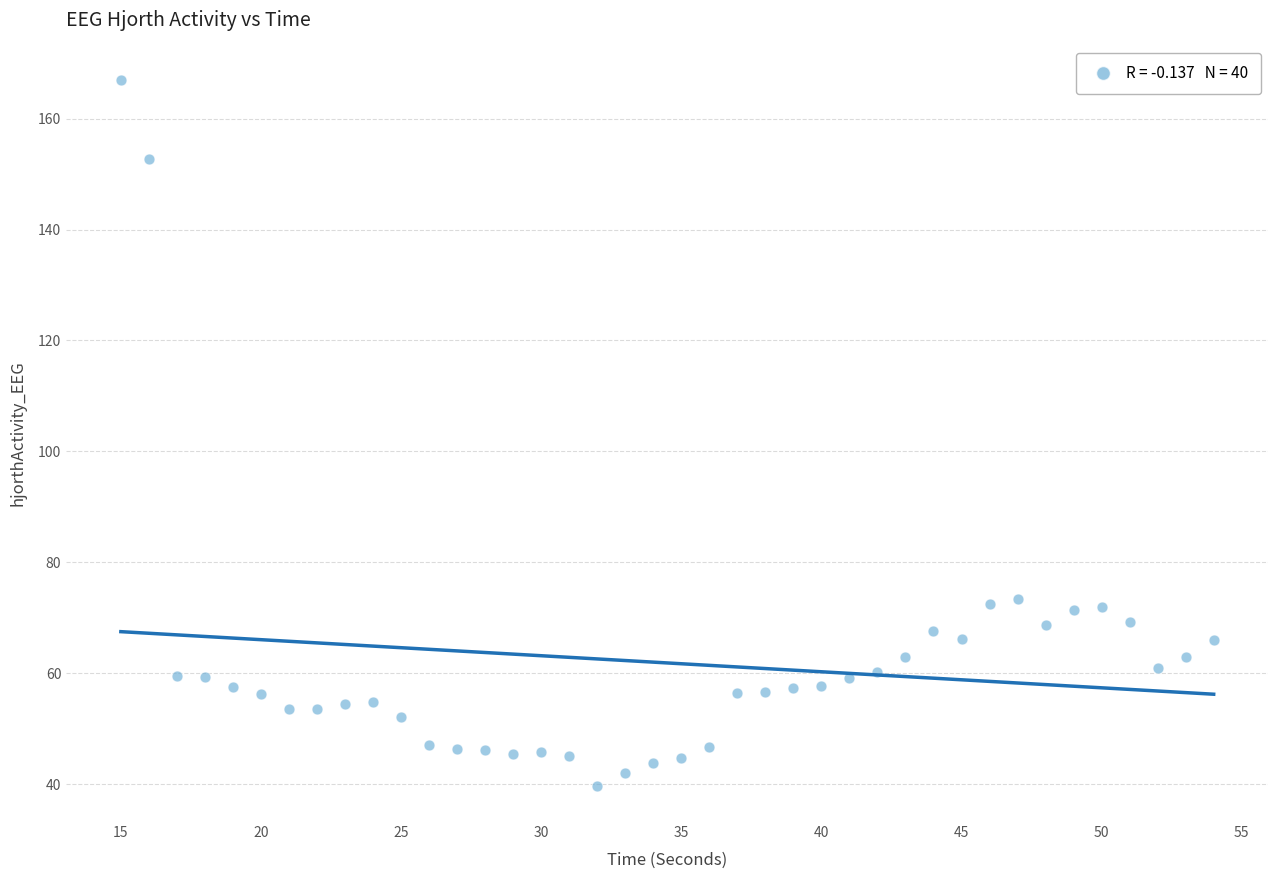

What is the range of Y values (max minus min)?

127.1